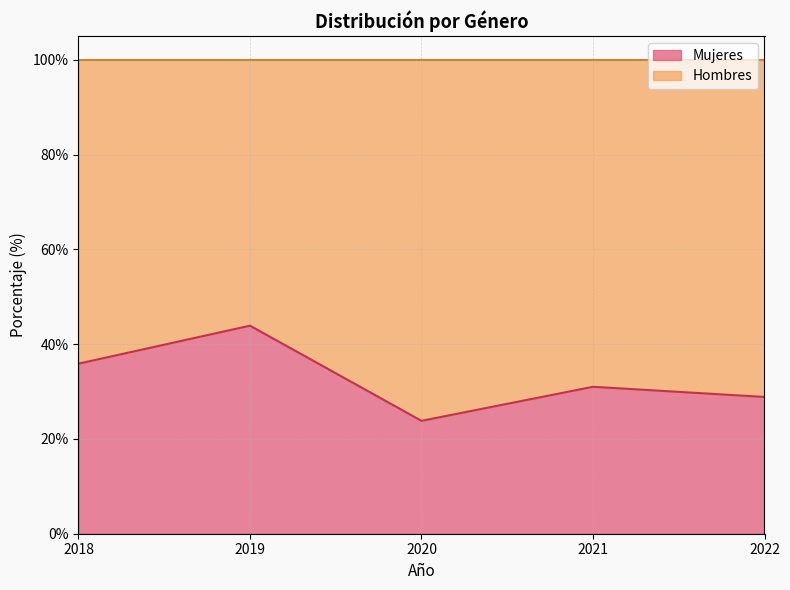

The chart shows a value of 23.8 at 2020. True or false?

True